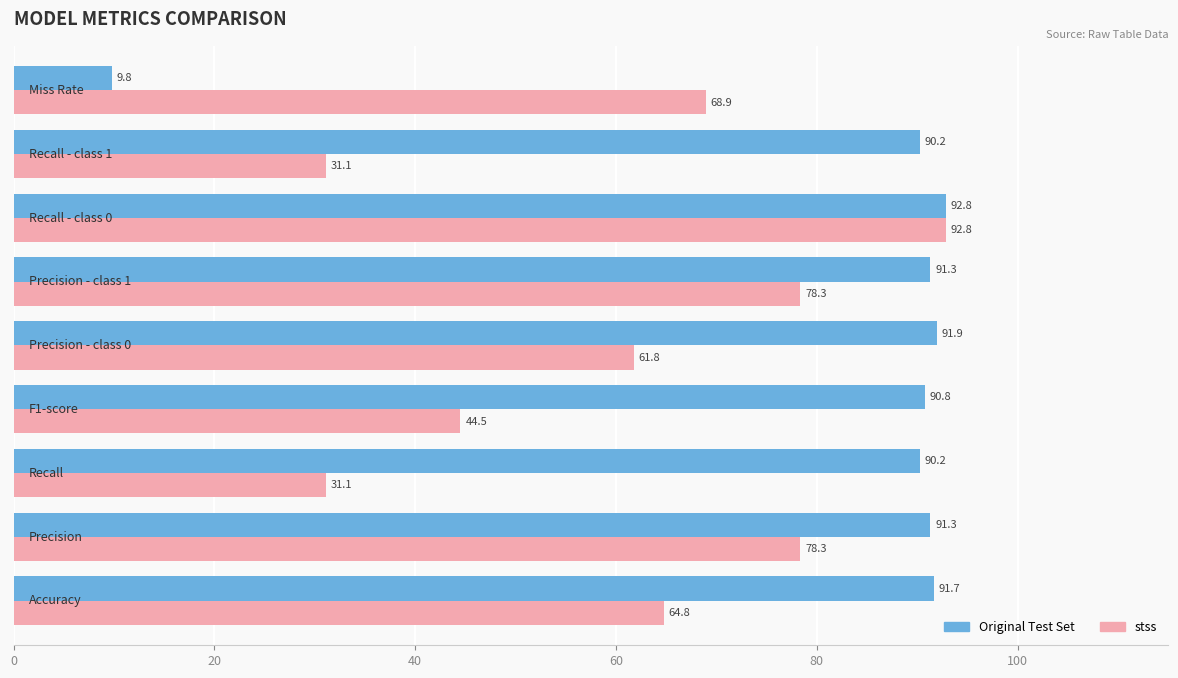

Which series has the largest range (max minus min)?

Original Test Set